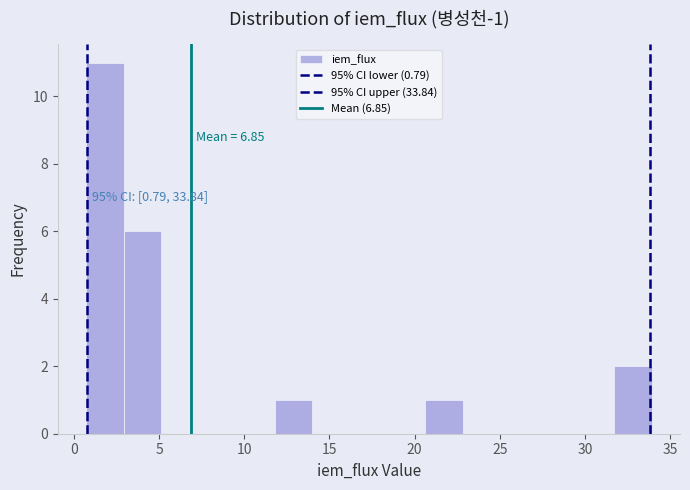

Which range on the x-axis has the tallest bar?

0.5 to 3.0